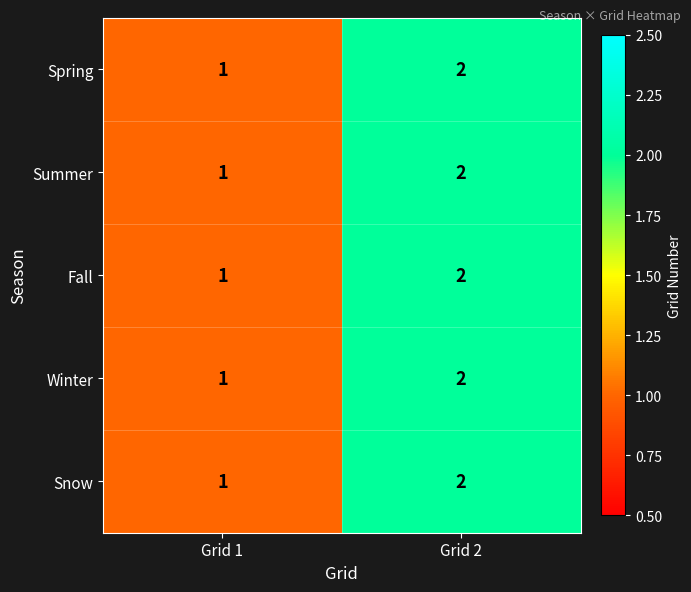

Which category has the lowest value across all series?

Grid 1